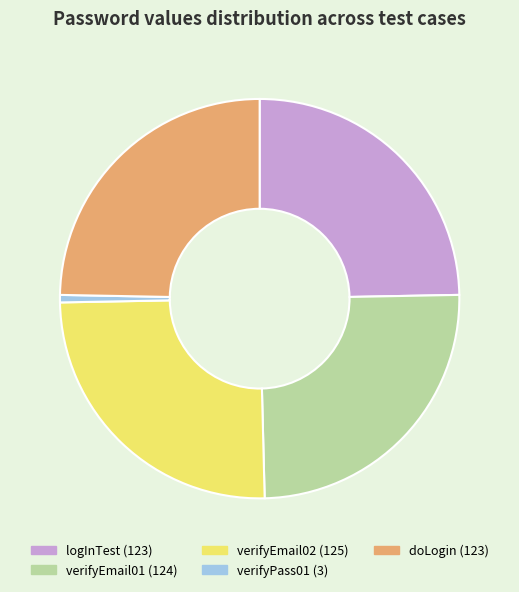

What is the smallest slice in the pie chart?

verifyPass01